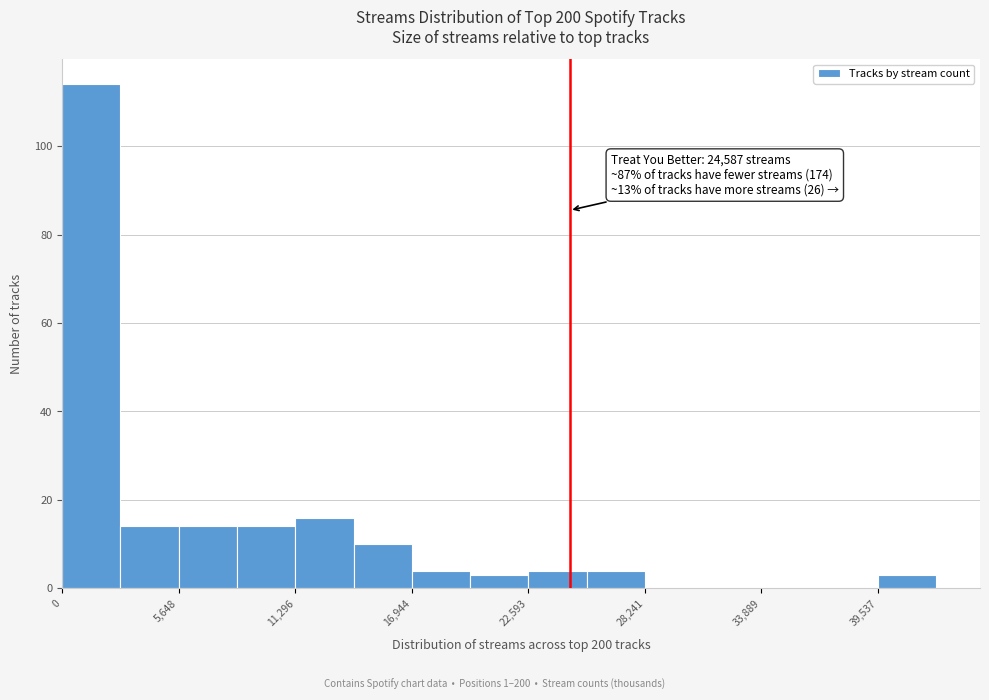

Read against the x-axis, roughly where is the centre of the tallest bar?

1000